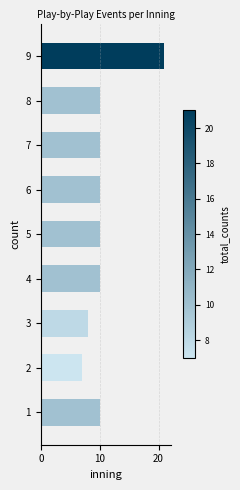

Reading bottom to top, extract all data points from this chart.

10	7	8	10	10	10	10	10	21